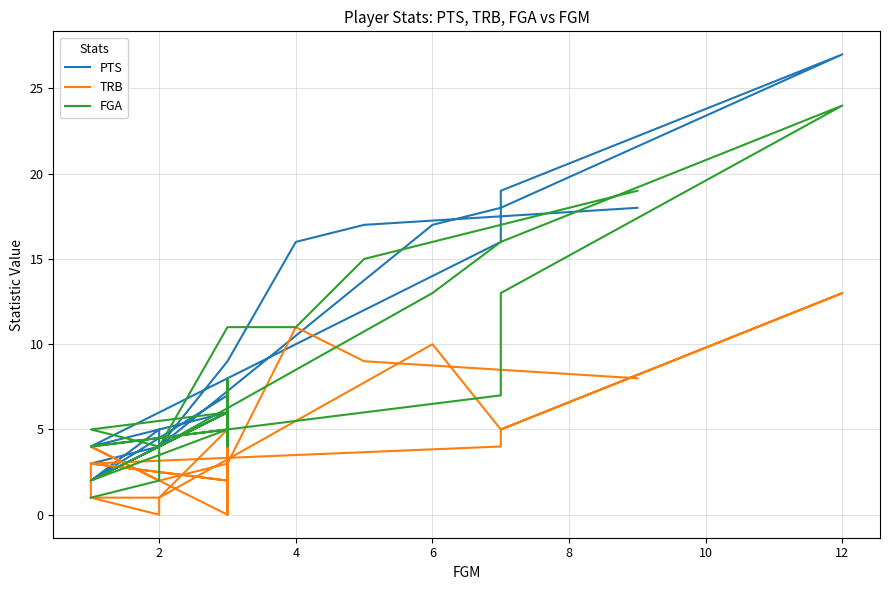

What is the lowest value of the FGA series?

1